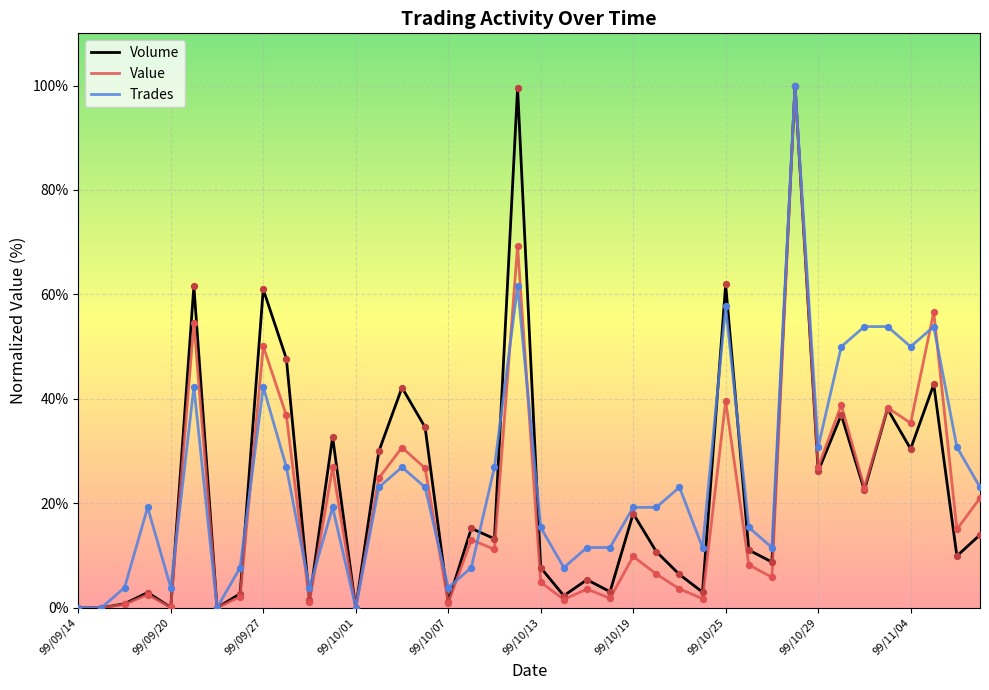

At how many categories does at least one series exceed 81?

2